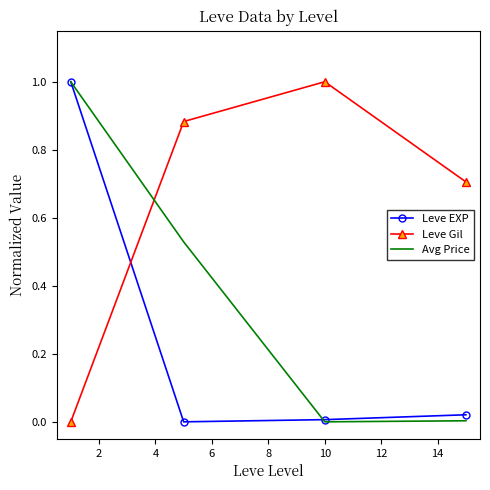

How many positive values does the Leve Gil series have?

3